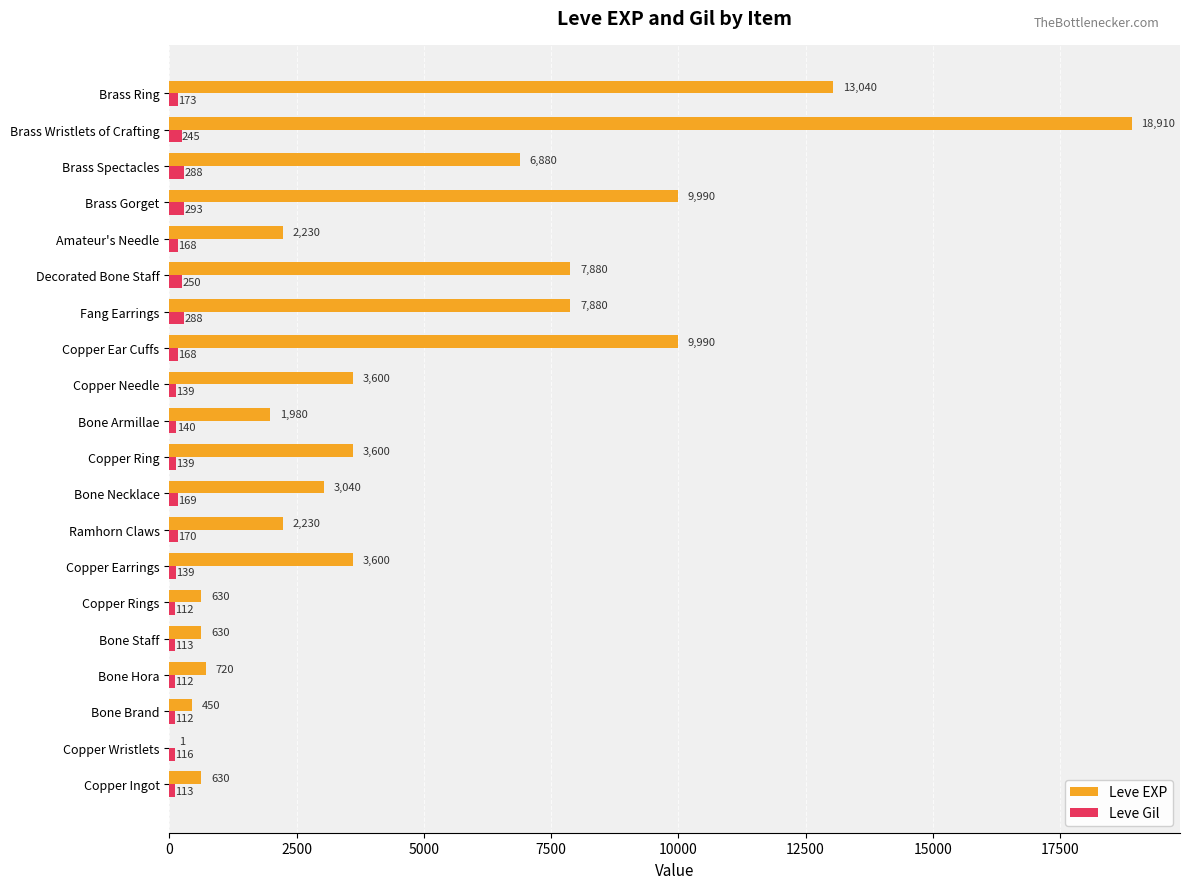

At which label does Leve EXP reach its peak?

Brass Wristlets of Crafting